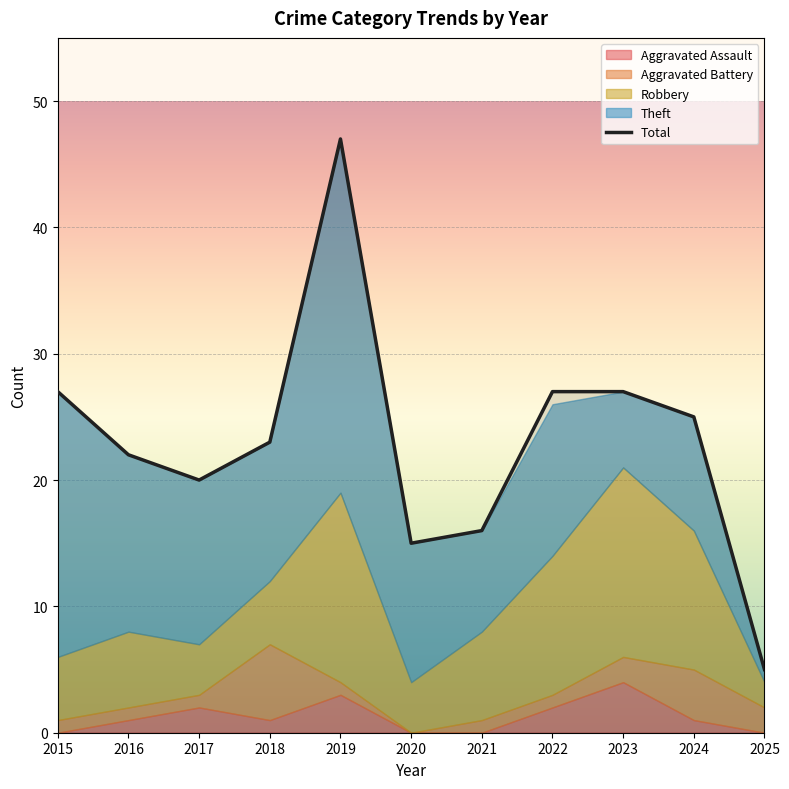

List the labels in order of value, largest first.

2019, 2015, 2022, 2023, 2024, 2018, 2016, 2017, 2021, 2020, 2025